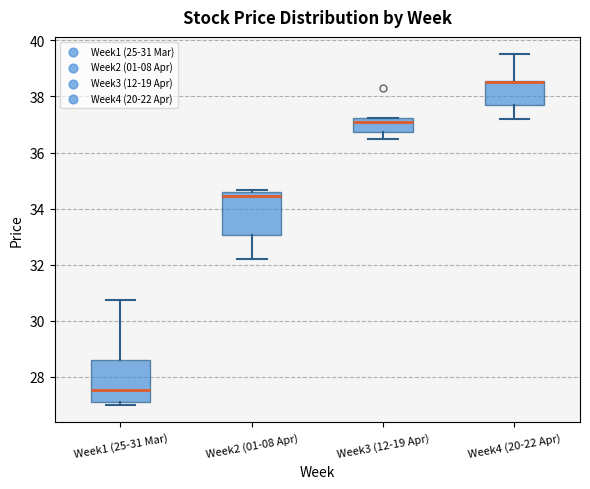

Reading left to right, transcribe this box plot: for each box, give where its median line is, the range the box spans, and where its two whiskers end, as read against the y-axis. The values are not printed on the chart, so give them approximately, as read against the axis.

Week1 (25-31 Mar): median 27.6, box 27.2 to 28.6, whiskers 27.0 to 30.8
Week2 (01-08 Apr): median 34.4, box 33.0 to 34.6, whiskers 32.2 to 34.6
Week3 (12-19 Apr): median 37.2 (just below the box's upper edge), box 36.8 to 37.2, whiskers 36.6 to 37.2
Week4 (20-22 Apr): median 38.6 (drawn on the box's upper edge), box 37.8 to 38.6, whiskers 37.2 to 39.6